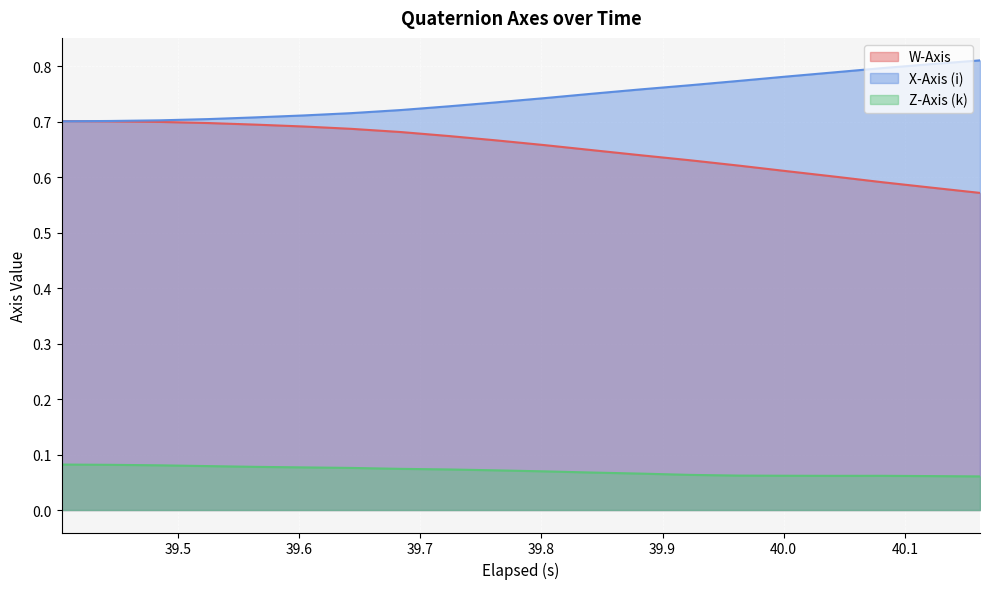

How many lines are shown in the chart?

3